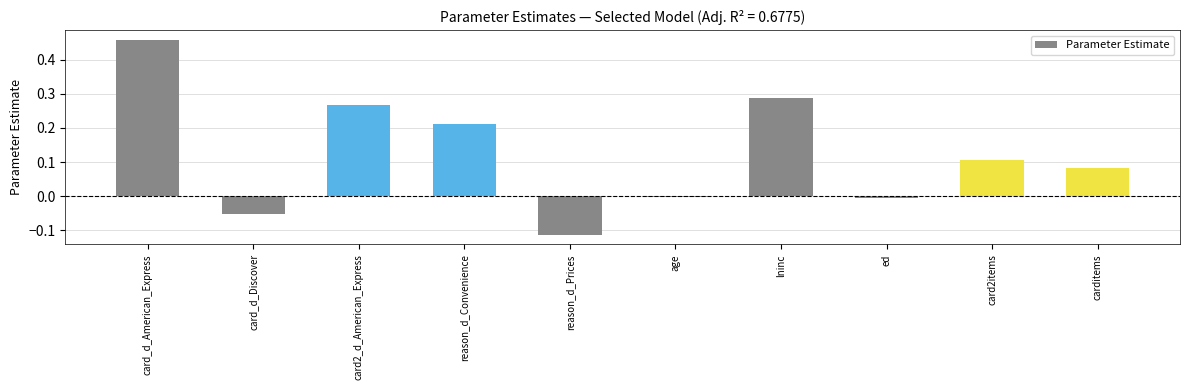

At which label does the data first exceed 0?

card_d_American_Express